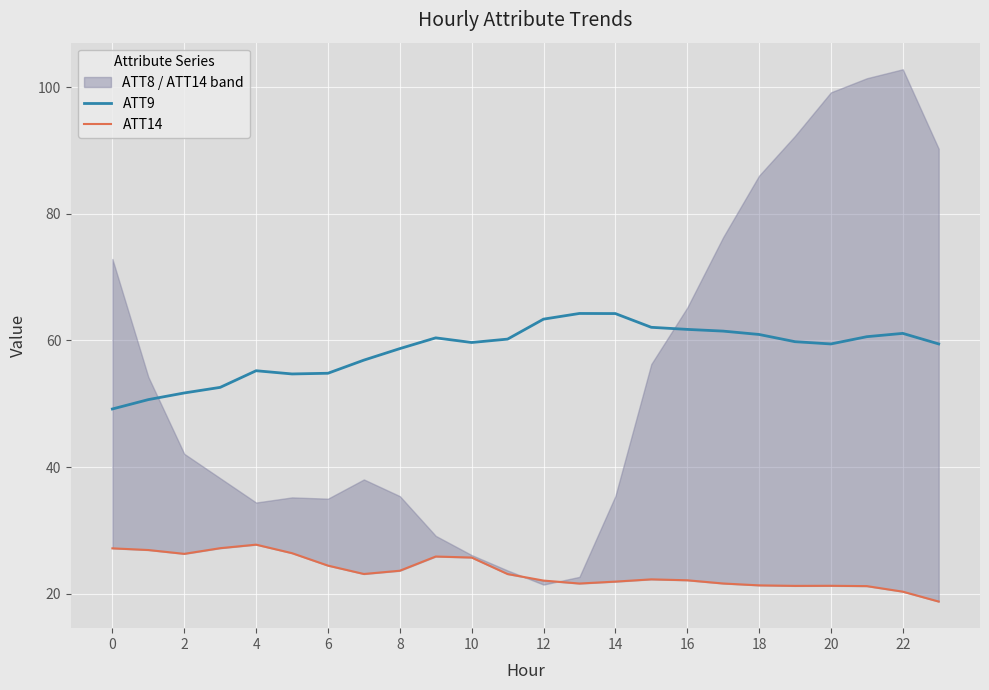

What is the difference between the second highest and minimum values in the ATT14 series?

8.4